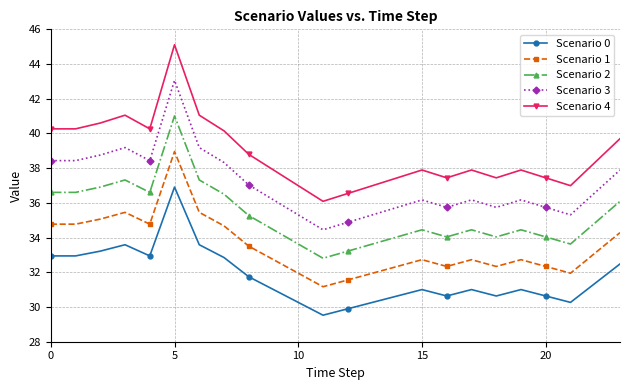

True or false: Scenario 0 and Scenario 1 cross at least once.

False